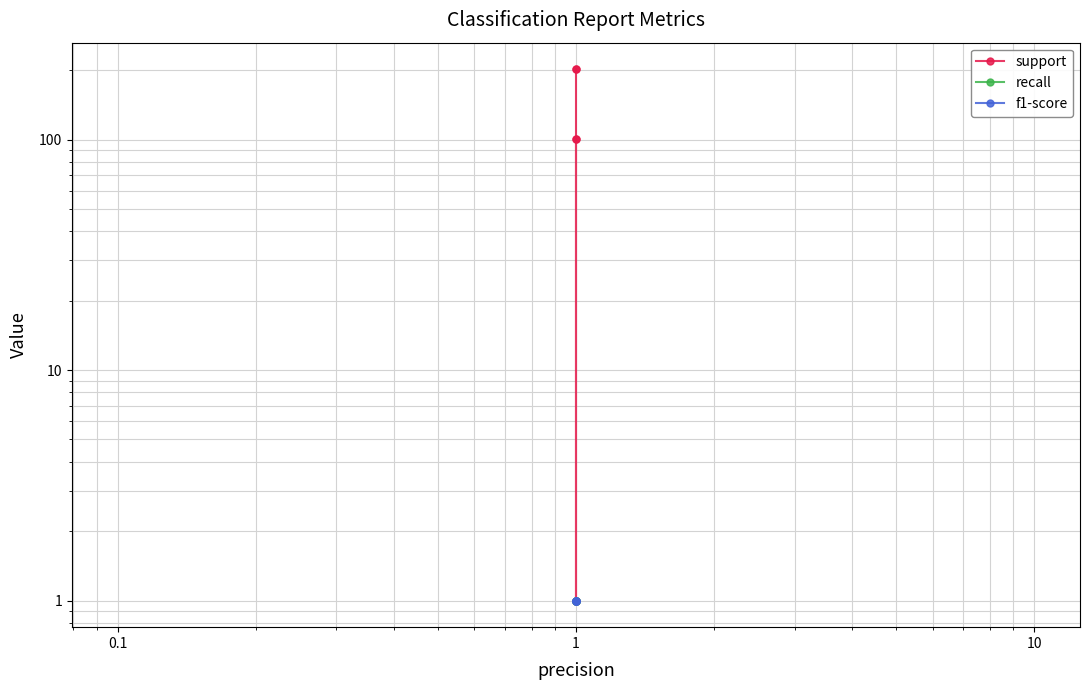

What is the minimum value shown in the chart?

1